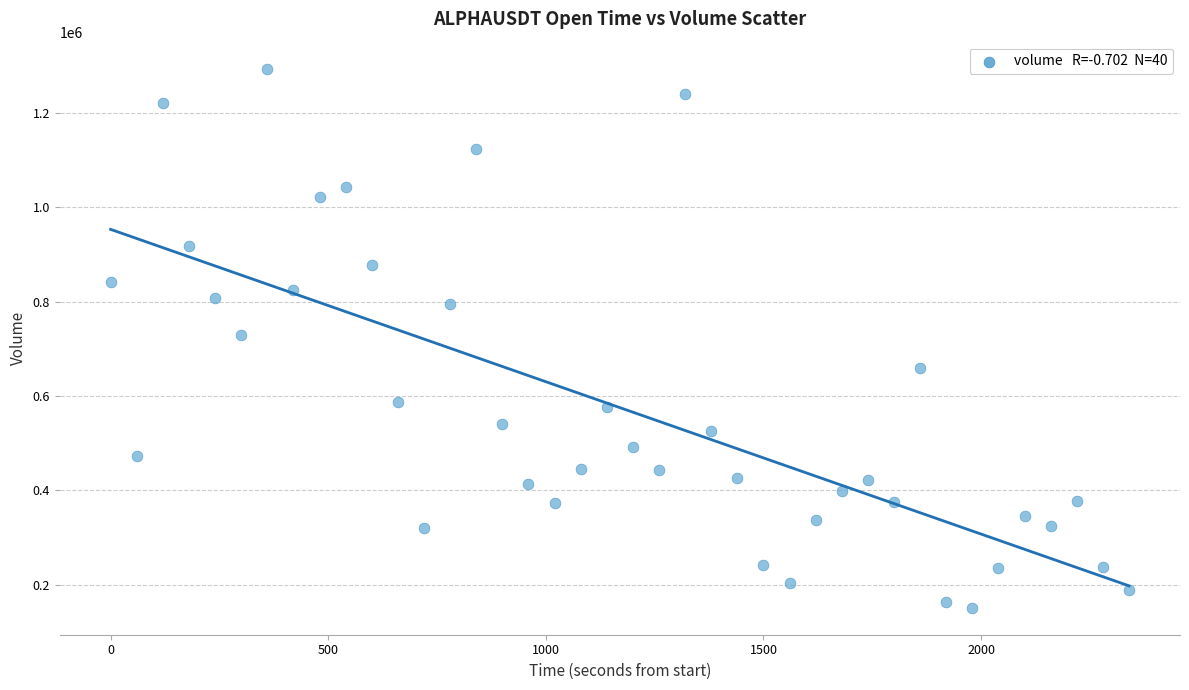

What is the range of Y values (max minus min)?

1143229